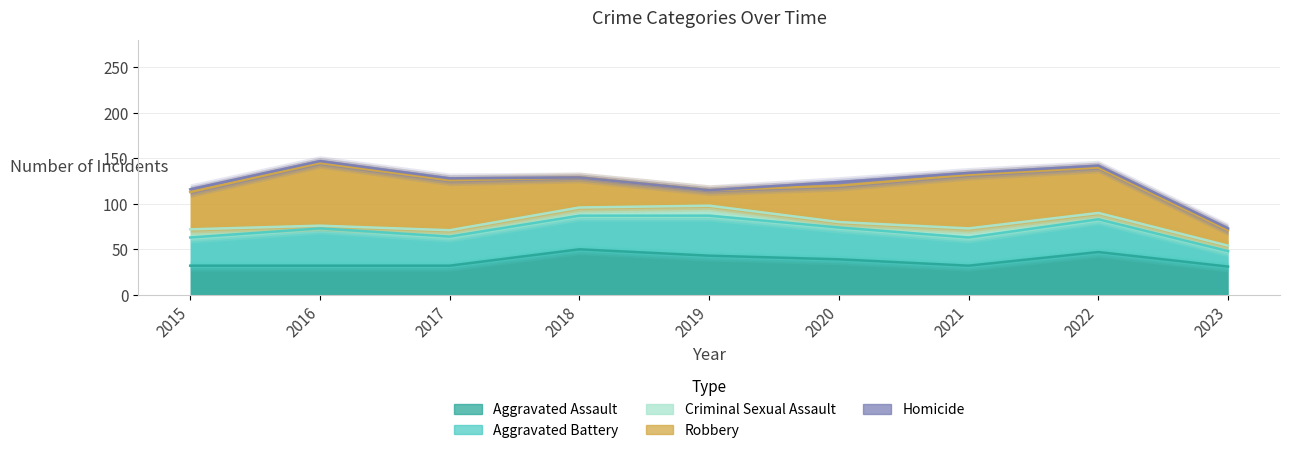

What is the average value of the Homicide series?

2